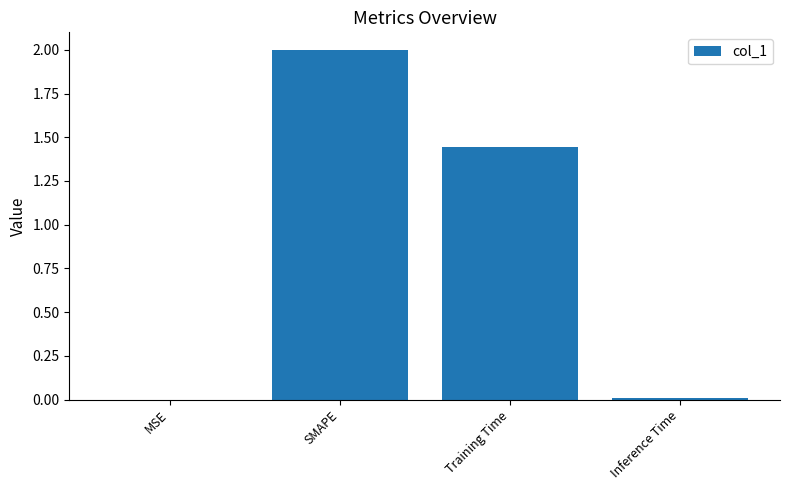

What is the sum of all values?

3.4